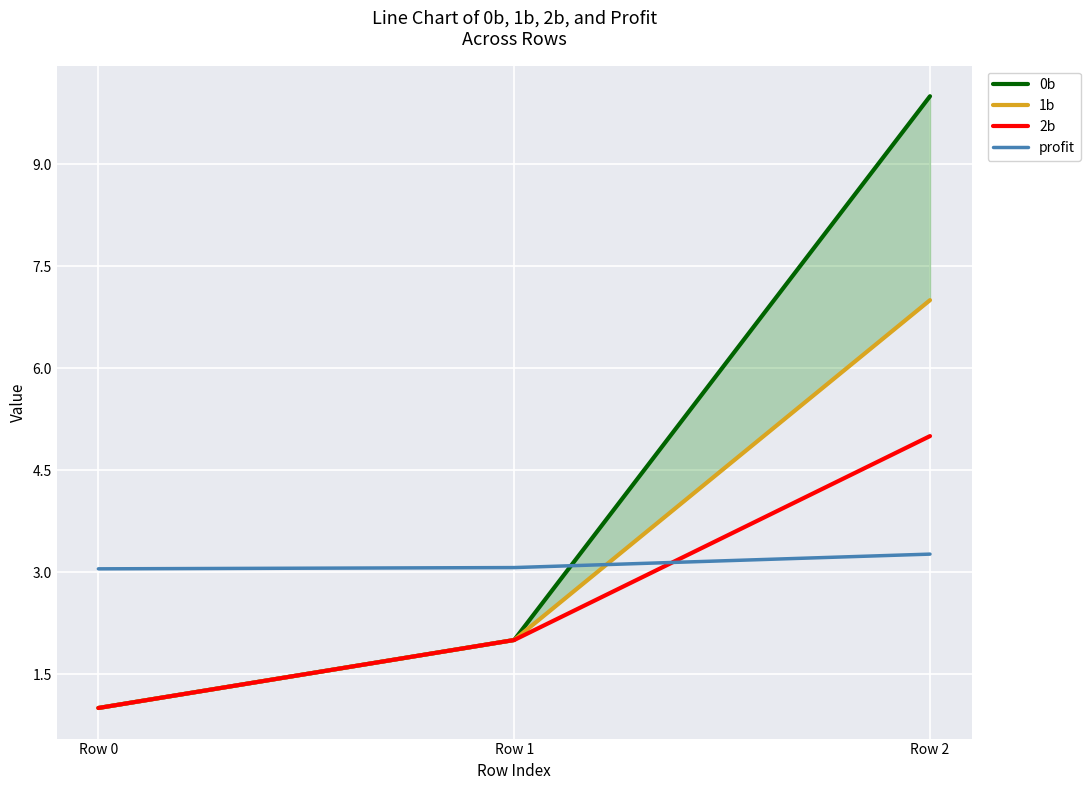

What is the spread (max minus min) of values at Row 0?

2.0